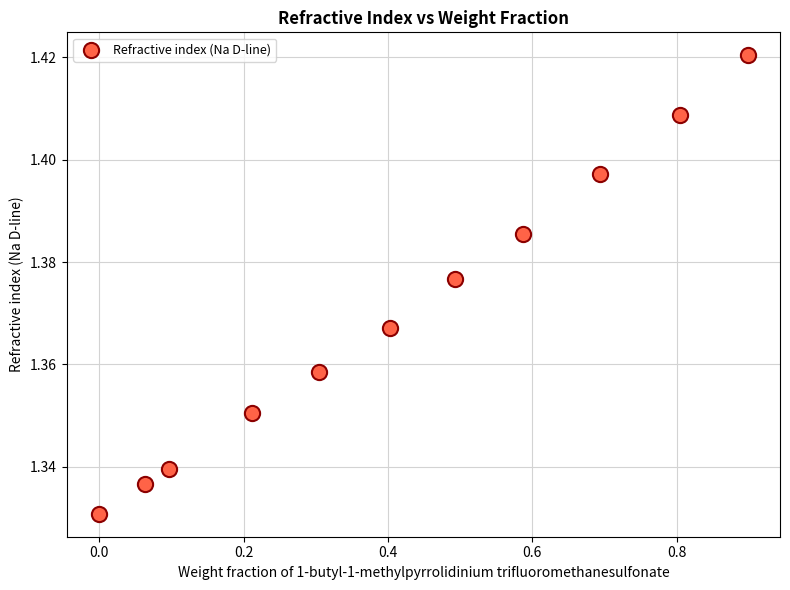

What is the range of X values (max minus min)?

0.9